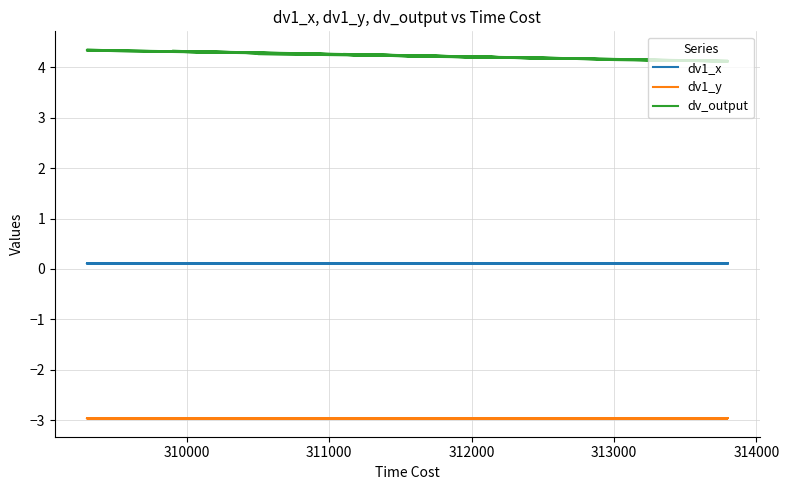

True or false: dv_output and dv1_y cross at least once.

False